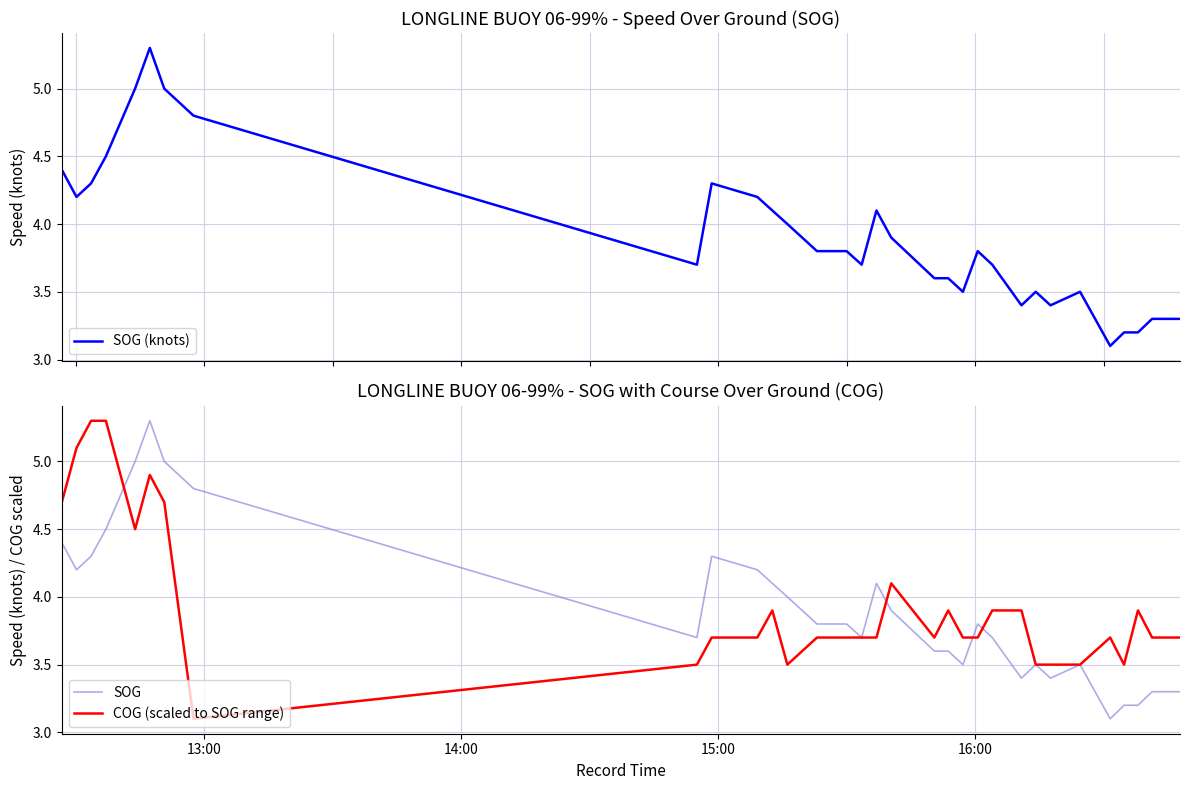

What is the maximum value for COG (scaled to SOG range)?

5.3